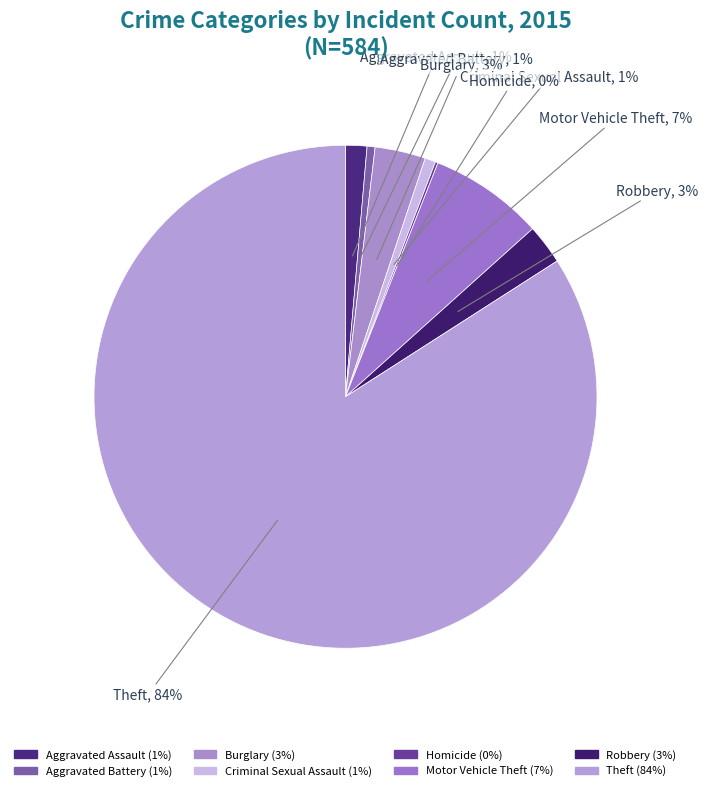

Is there a majority slice in this chart?

Yes